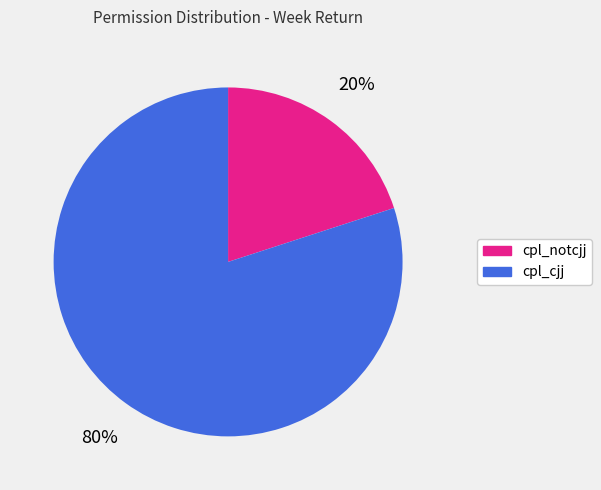

Is it true that cpl_cjj is 91% of the pie?

False